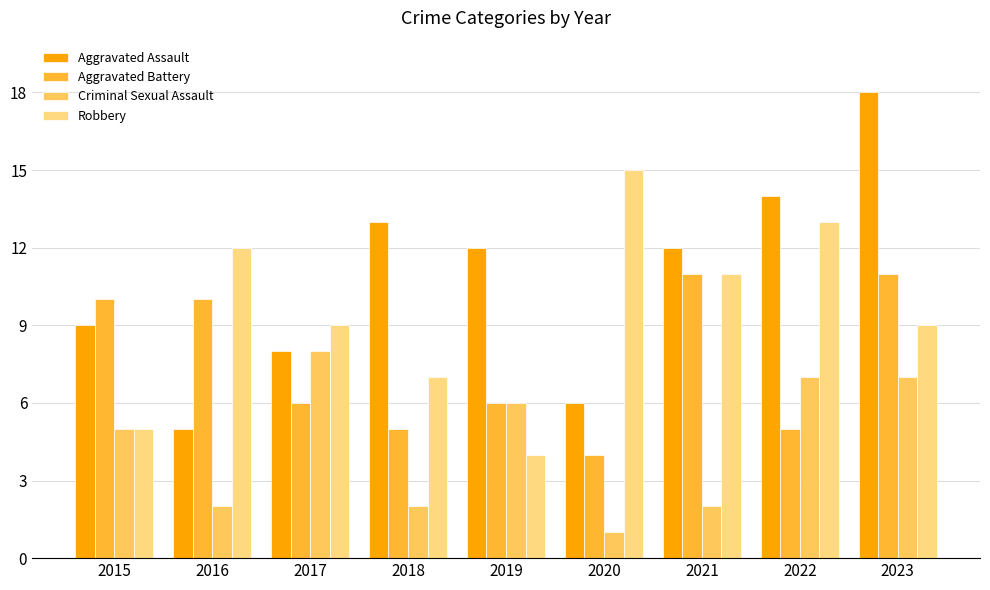

Where is Criminal Sexual Assault nearest to the value 4?

2015